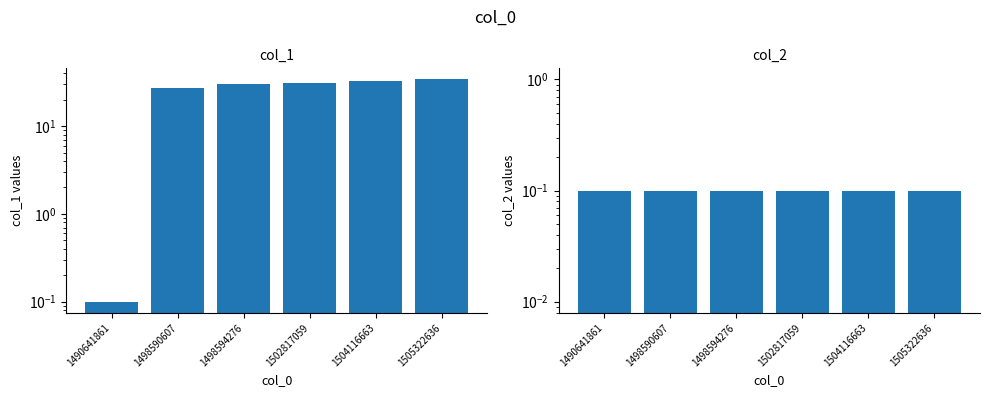

Which series has the largest total across all categories?

col_1